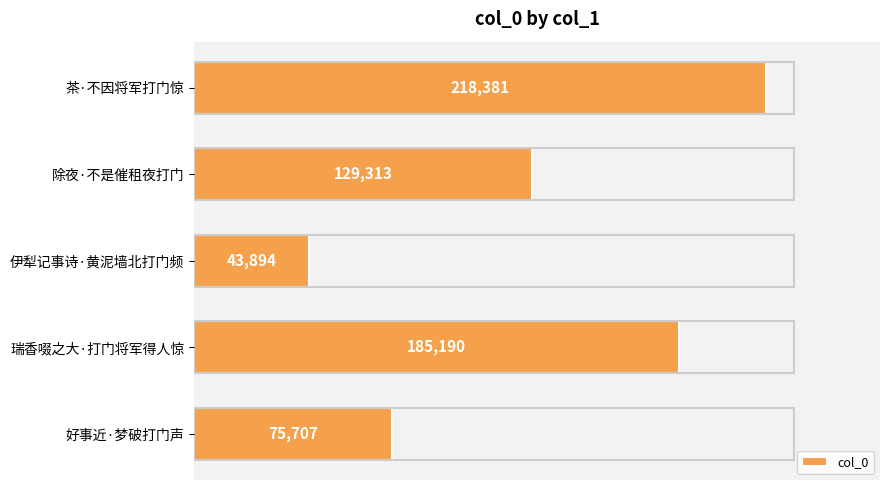

Rank the categories by value from highest to lowest.

茶·不因将军打门惊, 瑞香啜之大·打门将军得人惊, 除夜·不是催租夜打门, 好事近·梦破打门声, 伊犁记事诗·黄泥墙北打门频